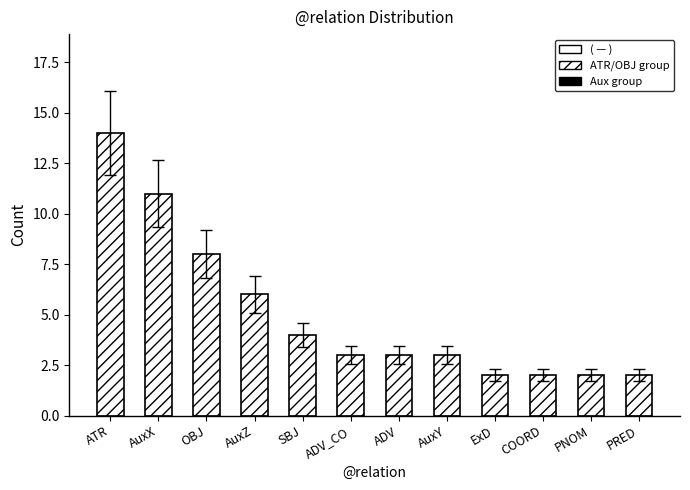

What is the value of the 2nd bar from the left?

11